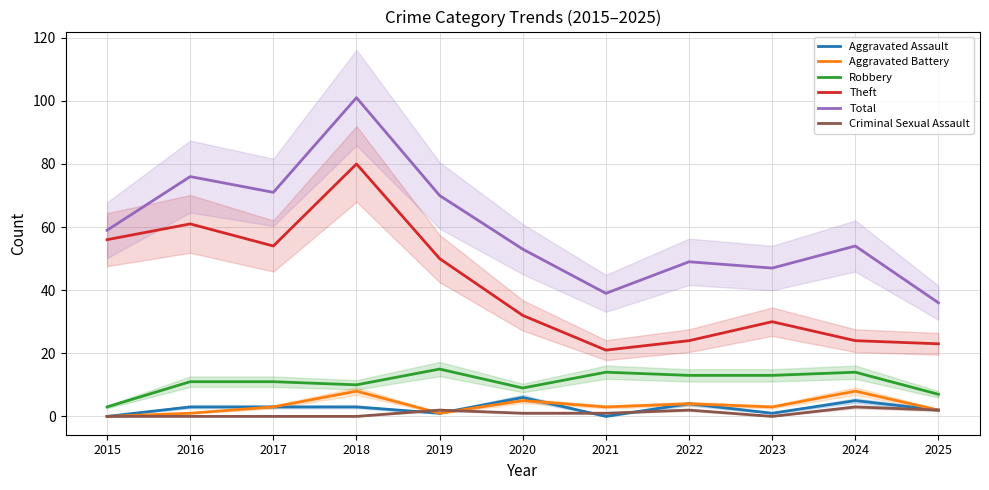

What is the value of the Total point at the 9th from the left?

47